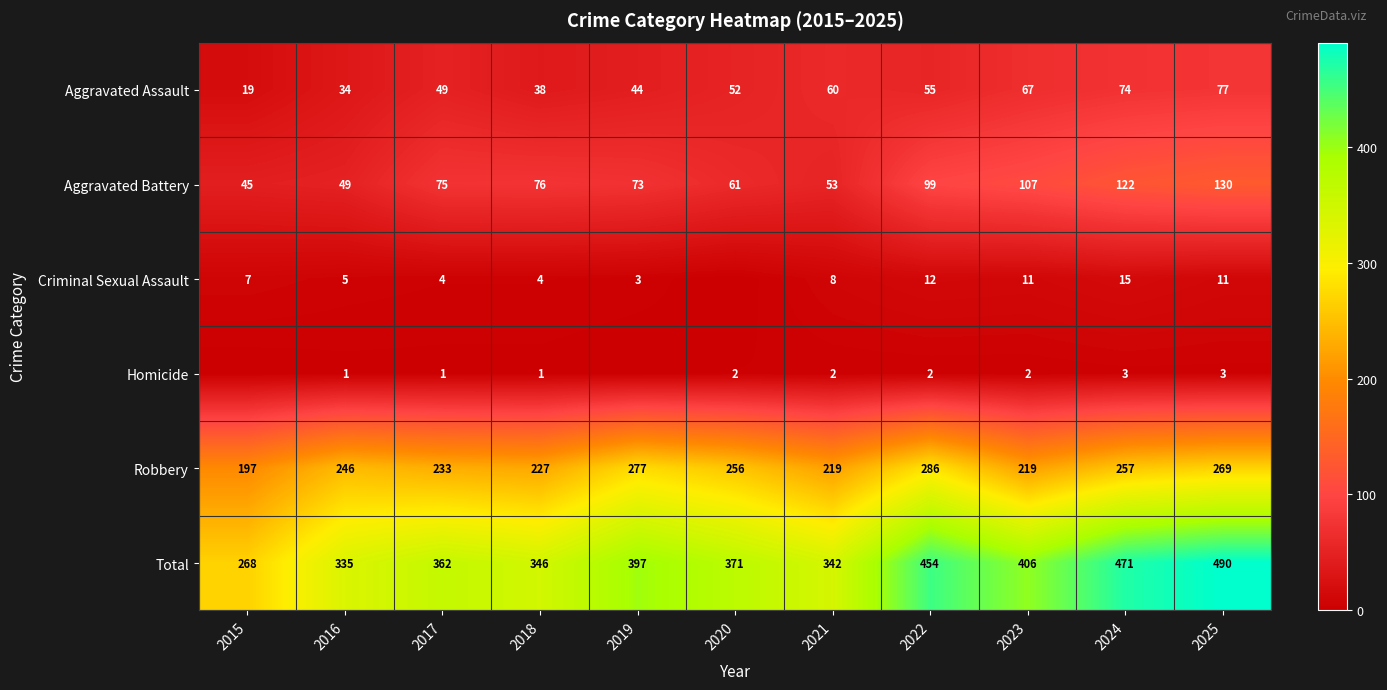

What value does the Robbery series have at 2021?

219